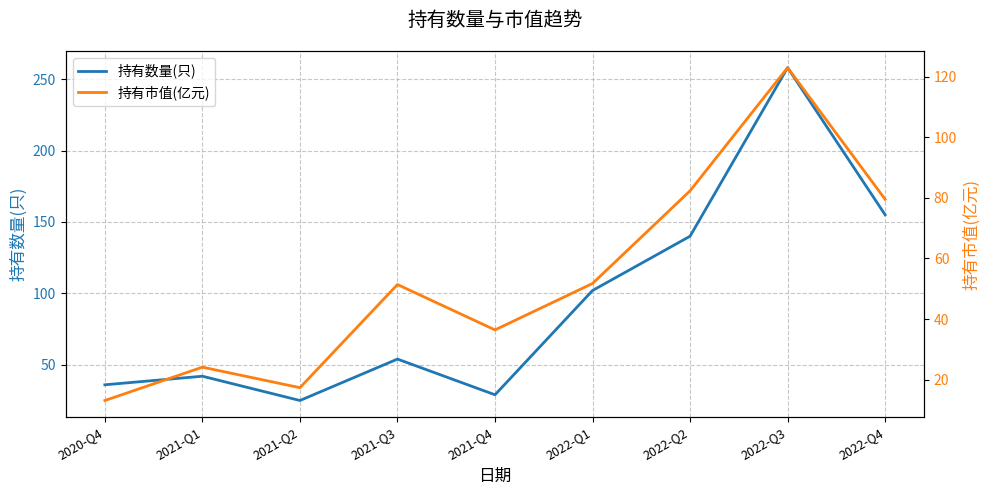

The 持有市值(亿元) series shows 123.9 at 2022-Q2. True or false?

False